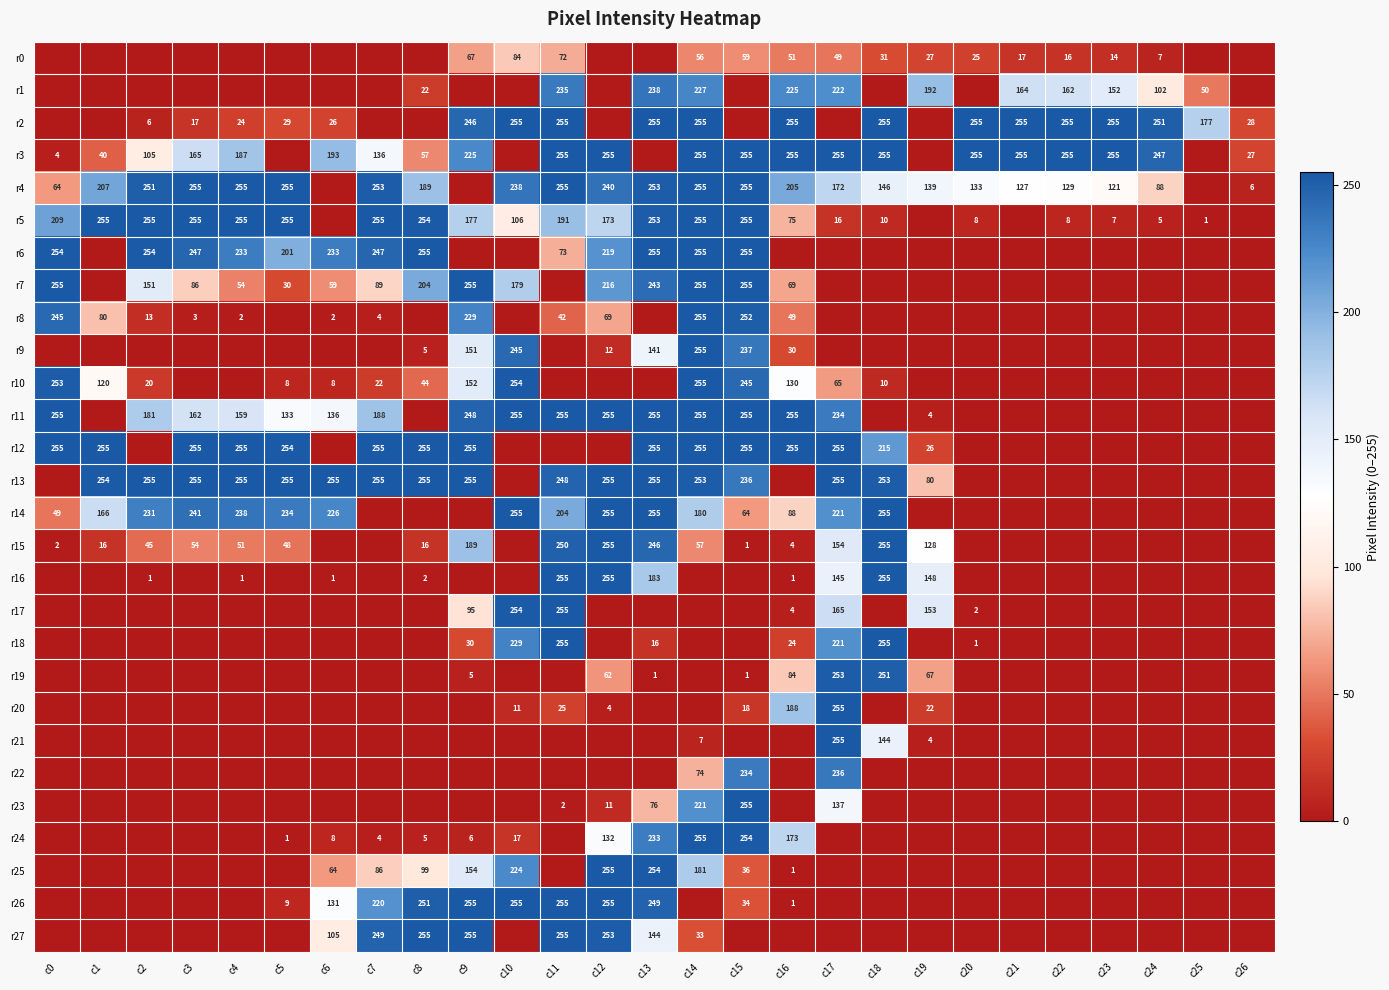

What is the difference between the highest and lowest values at c6?

255